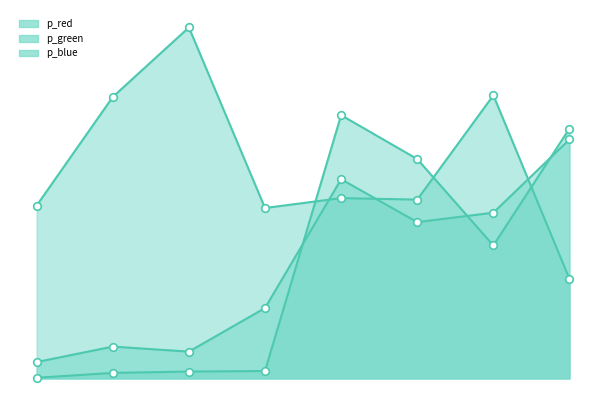

Which series has the largest Y range (max minus min)?

p_blue